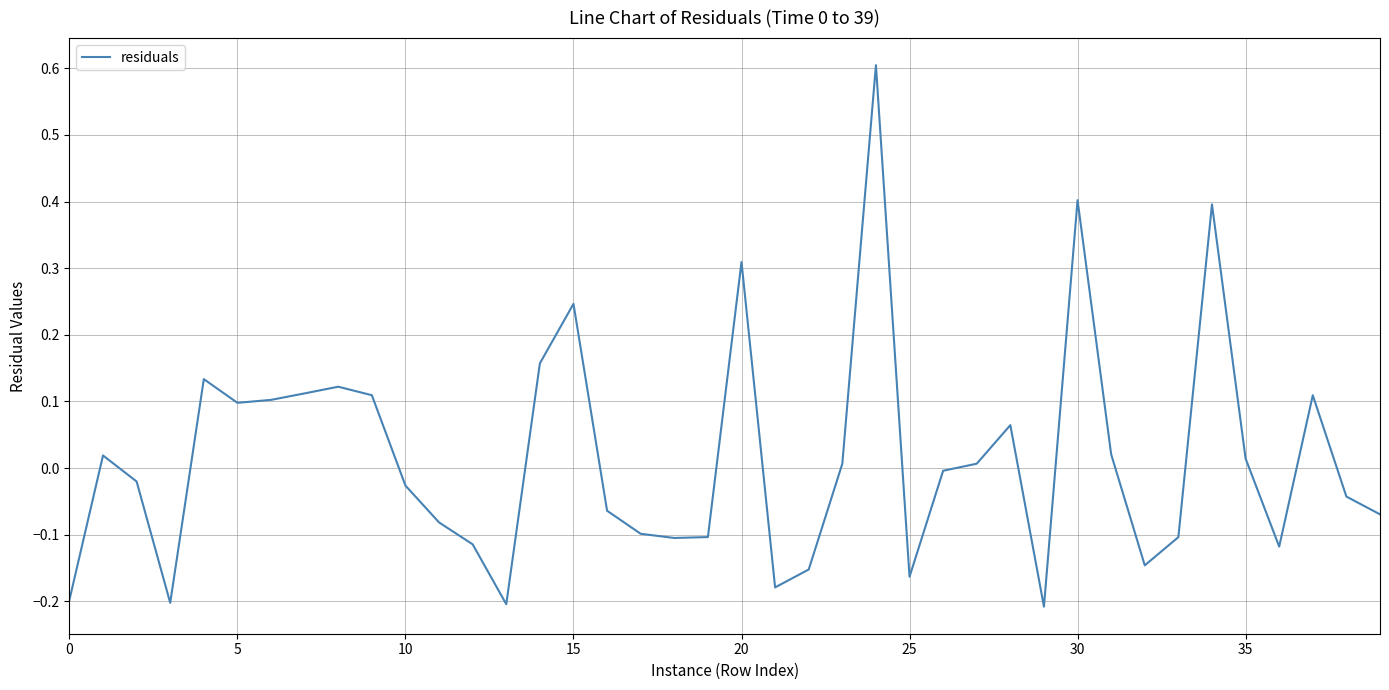

How many lines are shown in the chart?

1